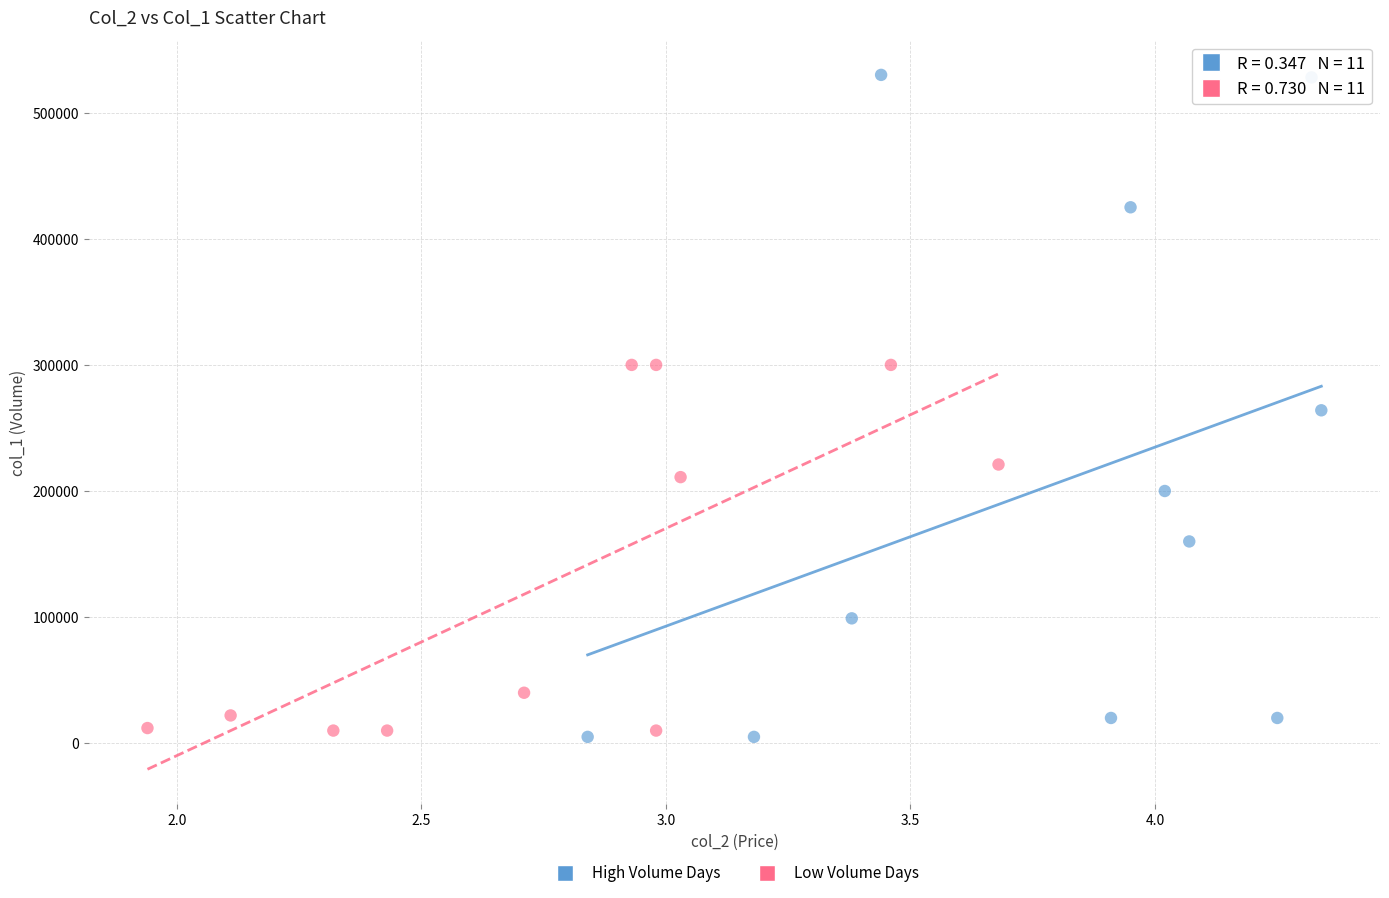

Which series reaches the maximum Y coordinate?

High Volume Days